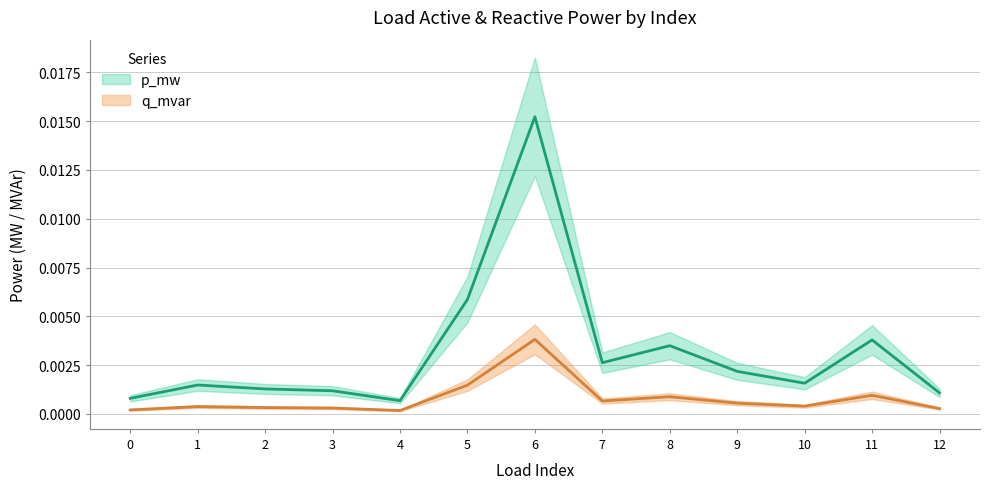

What are all the series names shown in the legend?

p_mw, q_mvar